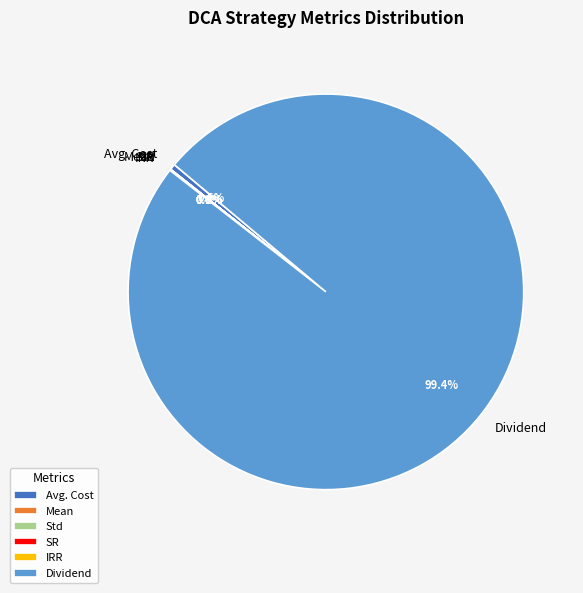

Is there a majority slice in this chart?

Yes